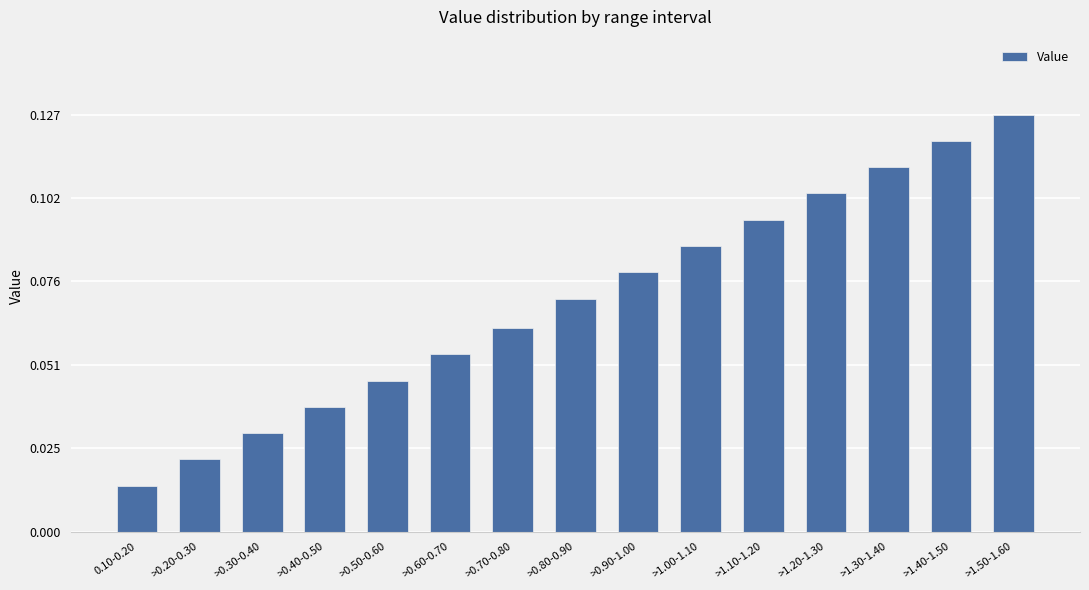

Which category has the lowest value across all series?

0.10-0.20